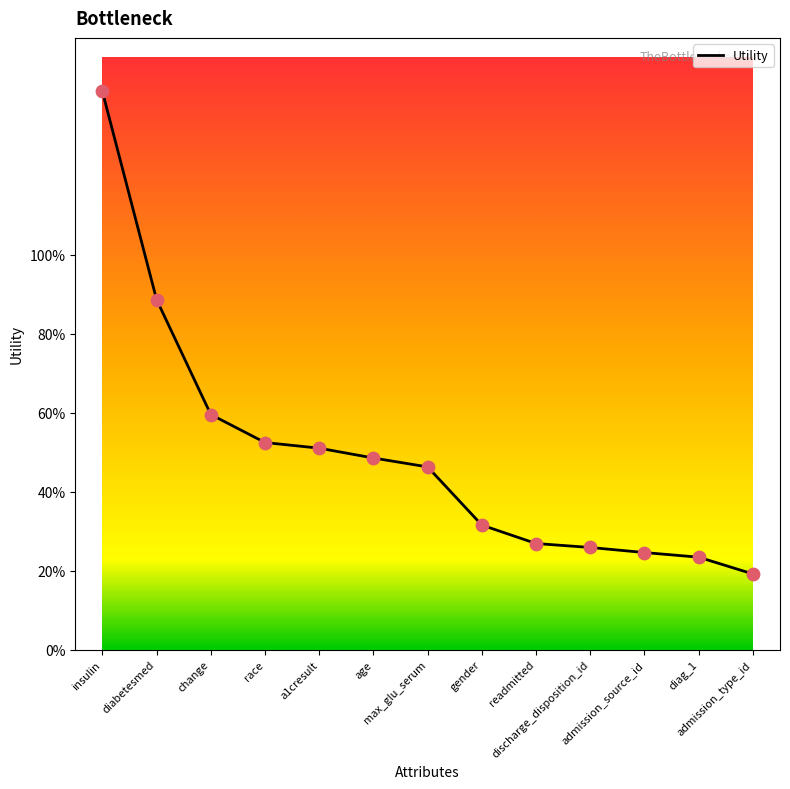

What is the change in value from a1cresult to admission_type_id?

-0.3